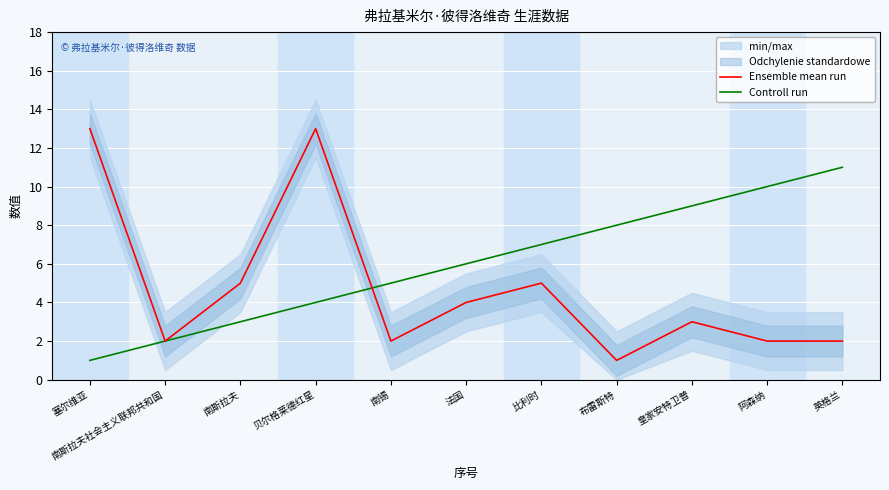

How many categories are shown in the chart?

11